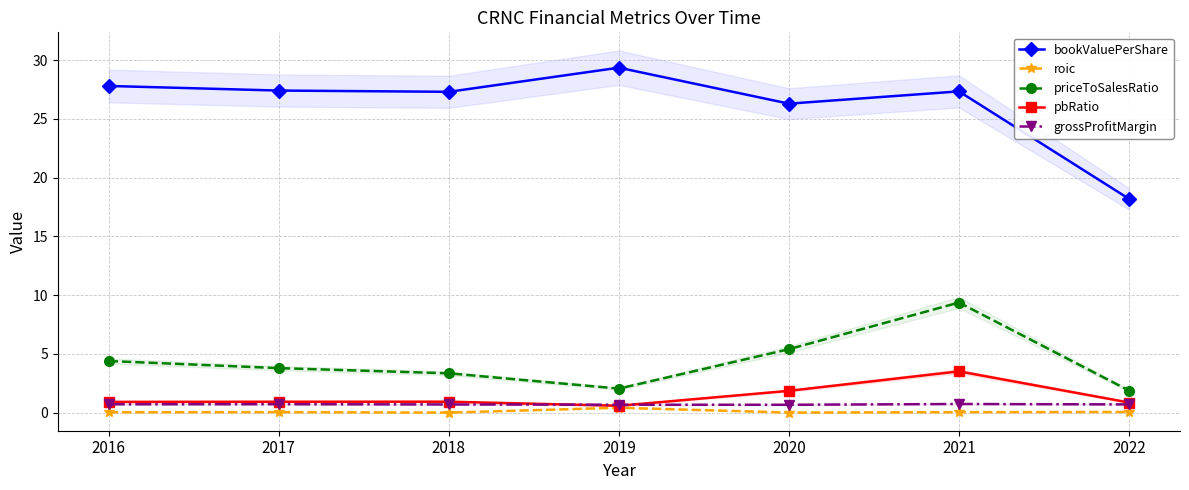

In grossProfitMargin, how many points are higher than both neighbors (excluding endpoints)?

2